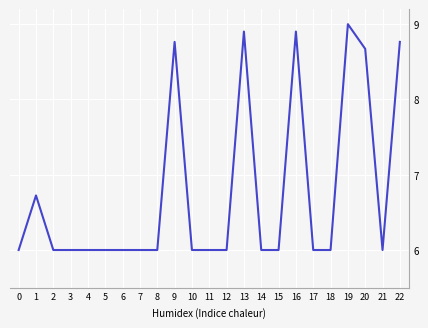

What is the difference between the maximum and minimum values?

3.0